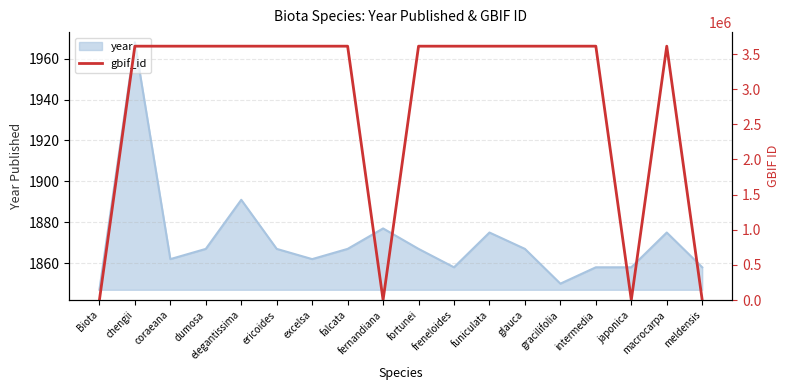

The year series shows 1867 at falcata. True or false?

True